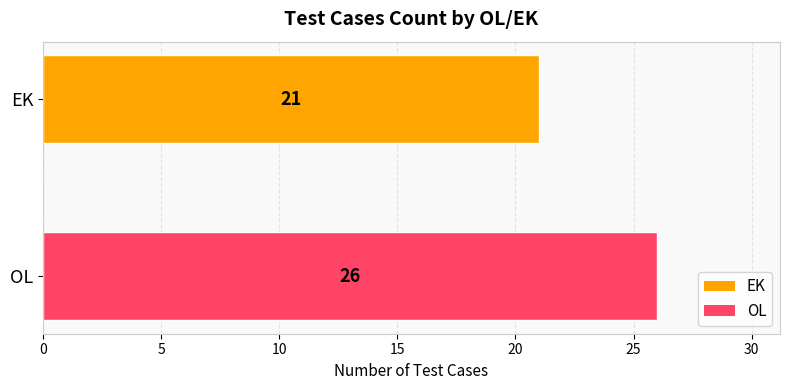

Is it true that the value at OL is 39?

False